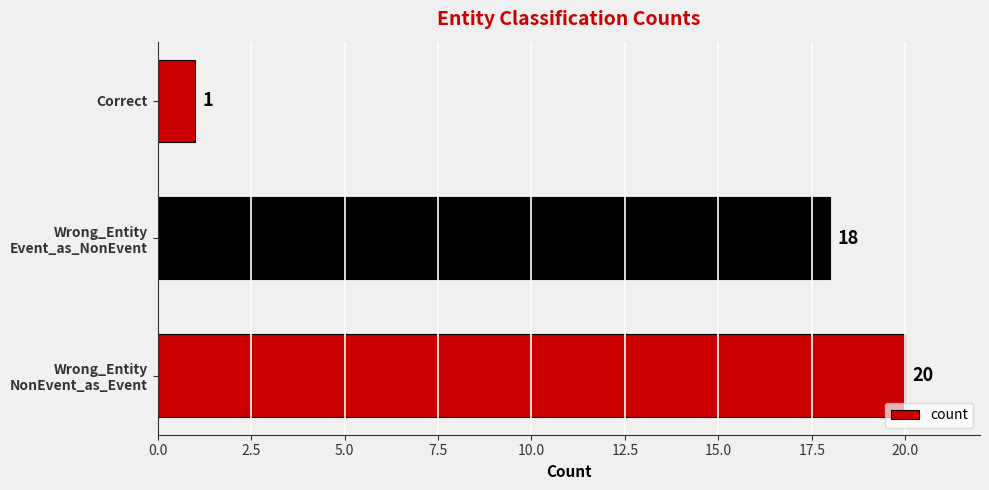

Count the values in the range 1 to 20.

3